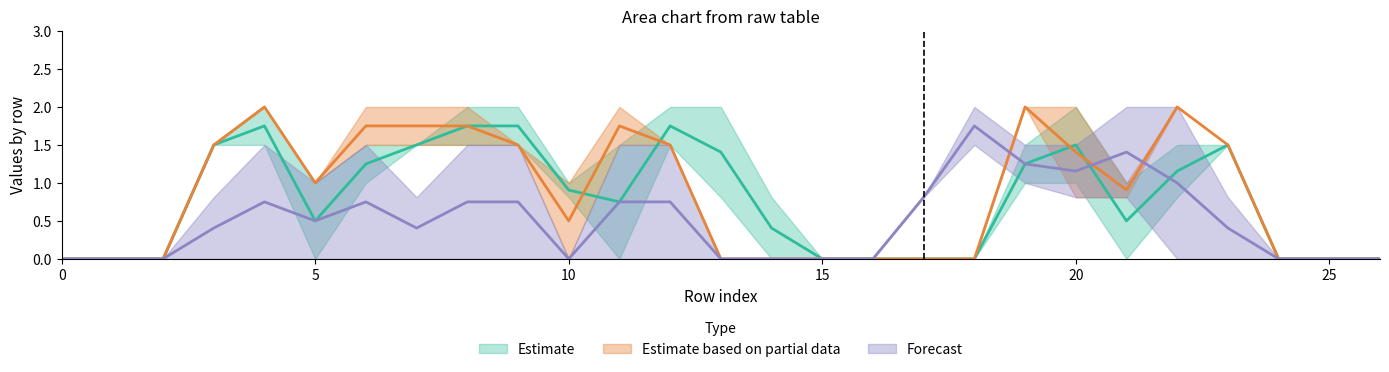

At which category is the sum across all series the highest?

4